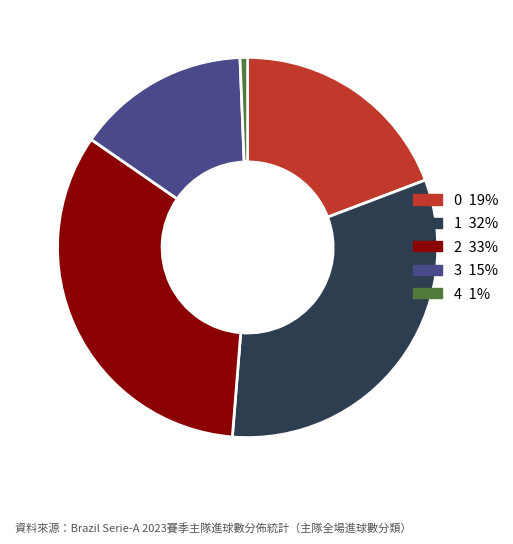

Is there a majority slice in this chart?

No